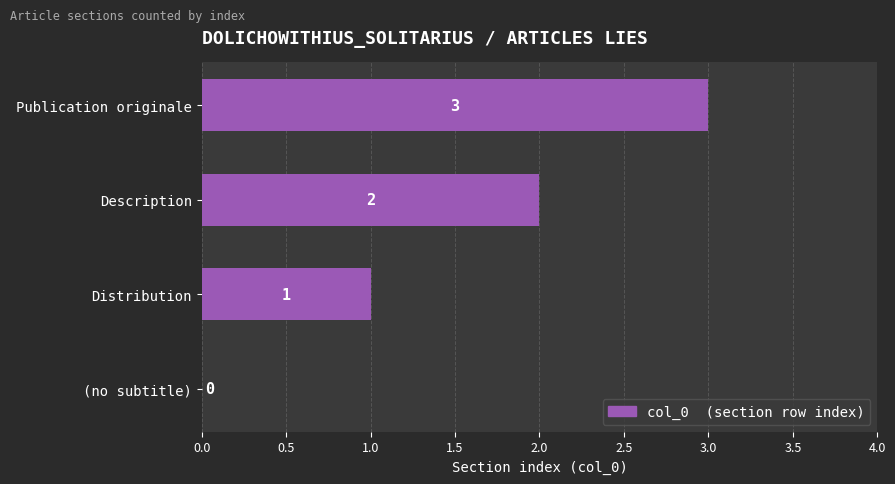

Is it true that the value at Description is 1?

False